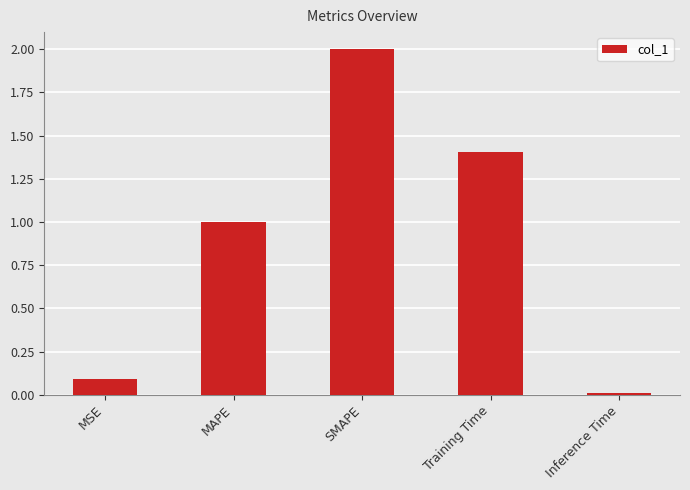

What is the change in value from MAPE to Training Time?

+0.4